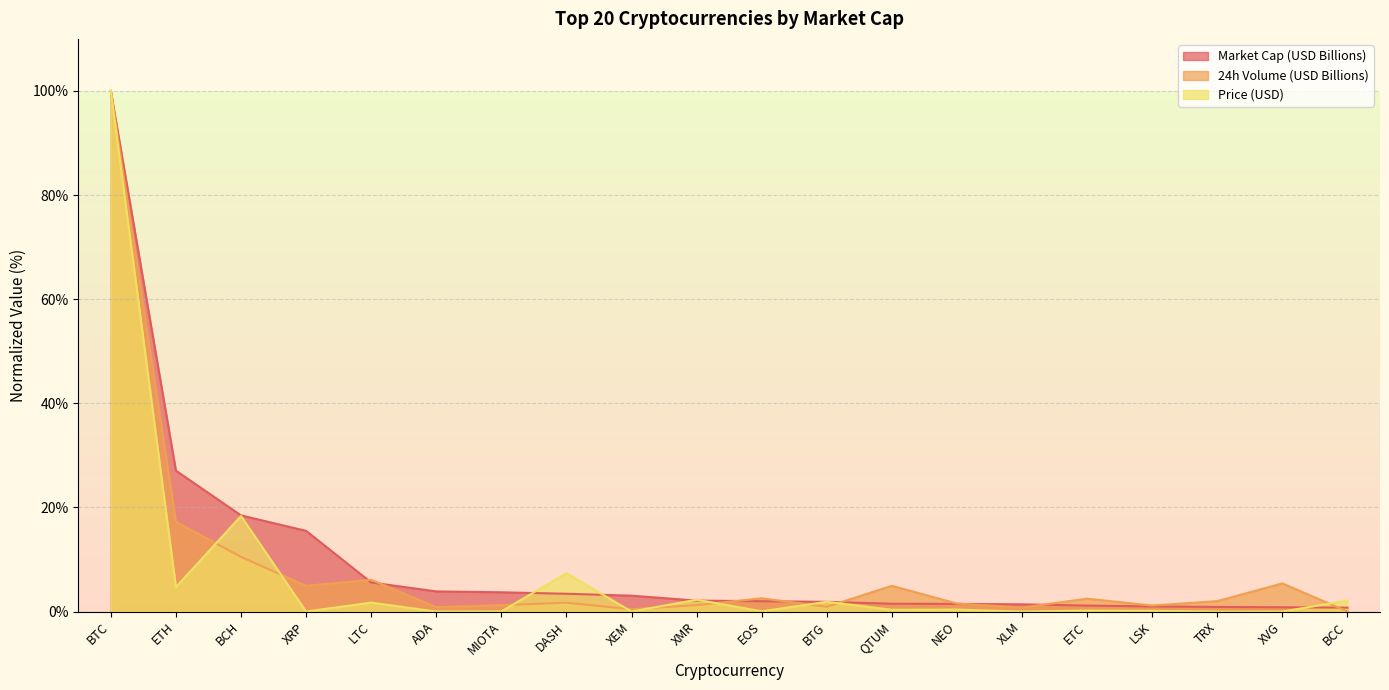

Which series changed the most between BTC and BCC?

24h Volume (USD Billions)